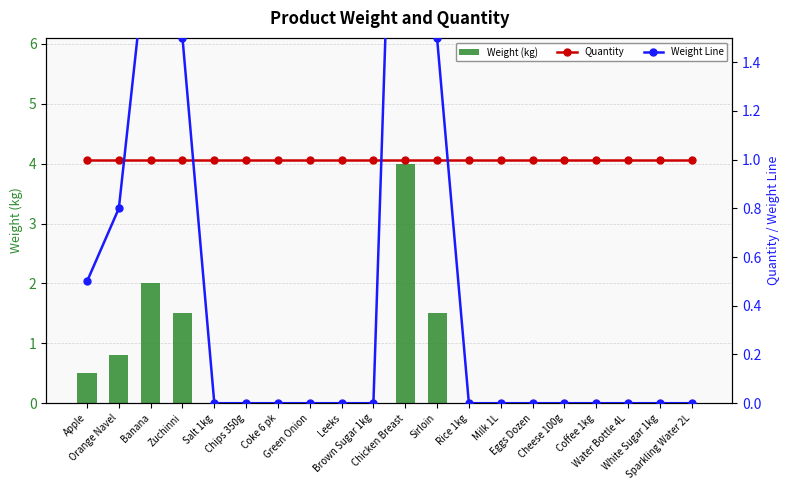

Which series has the largest total across all categories?

Quantity